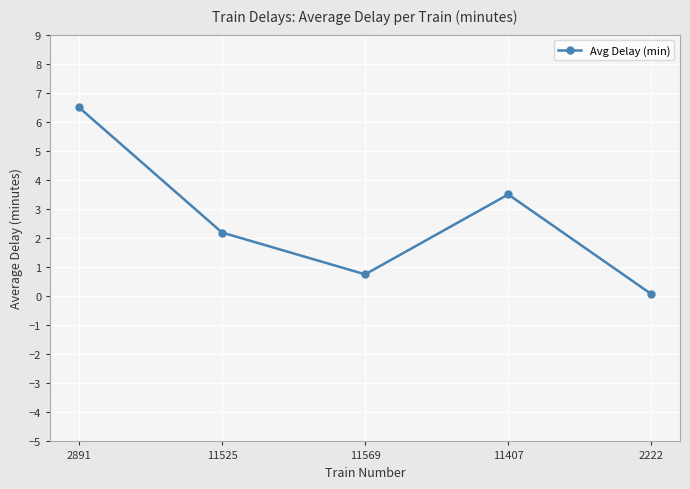

What is the label of the 1st point from the left?

2891